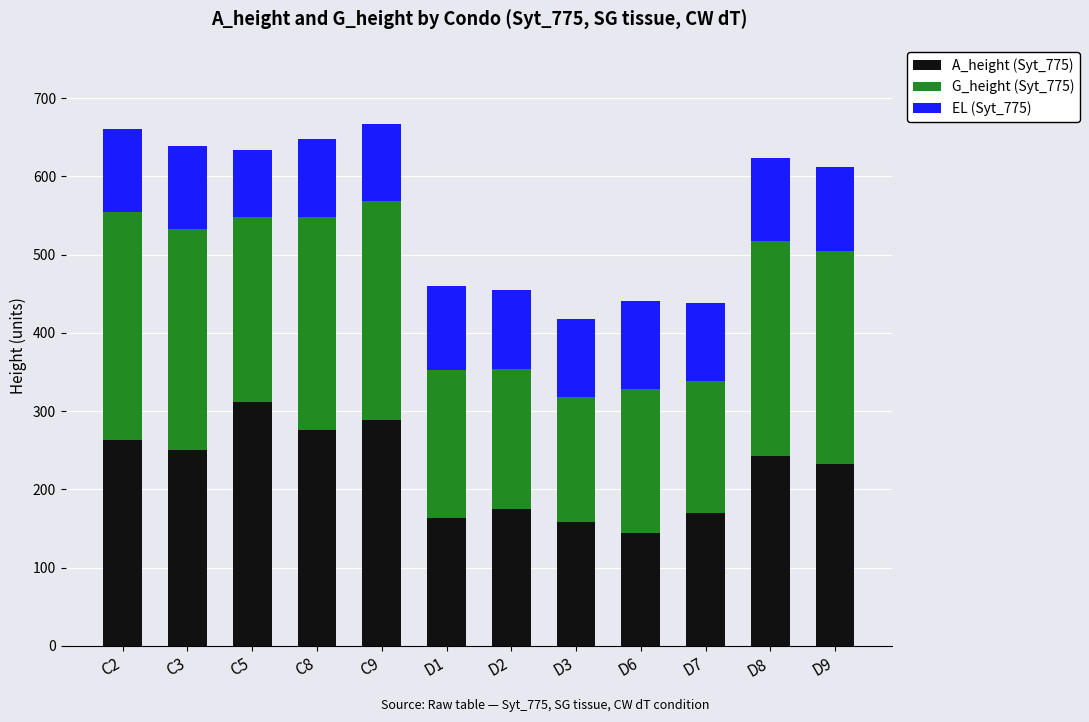

Count the number of data series in this chart.

3